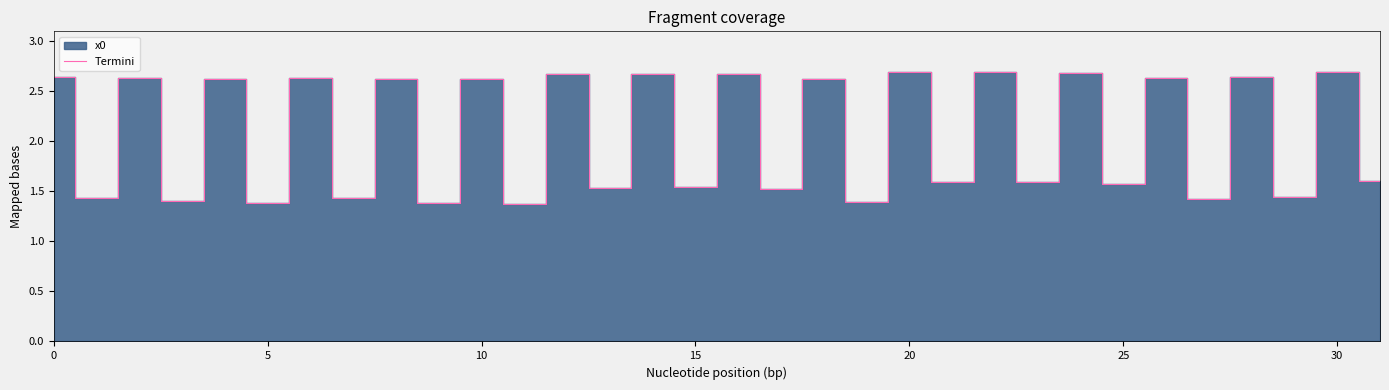

What is the greatest value displayed?

2.7